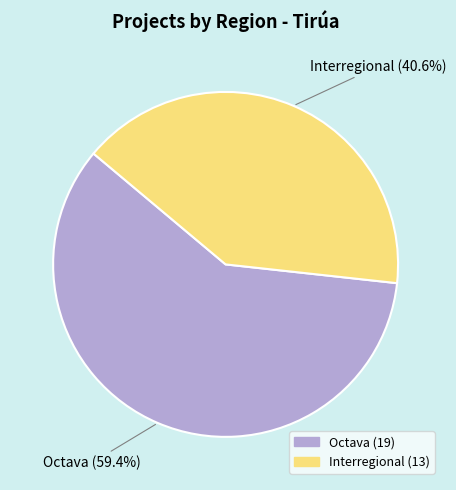

Count the number of slices in the pie.

2